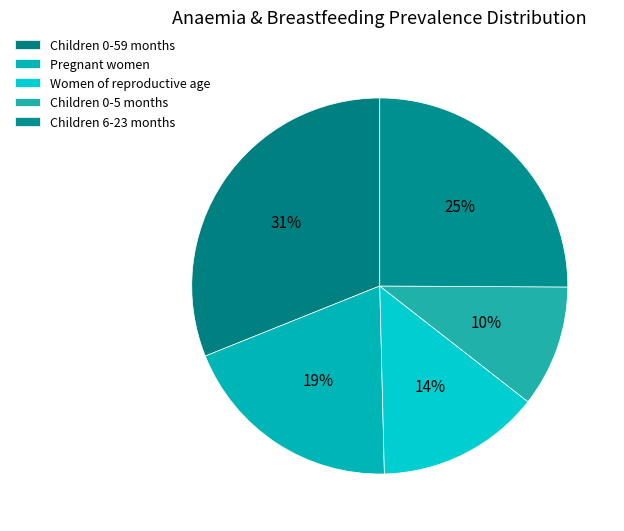

How many segments does this pie chart have?

5